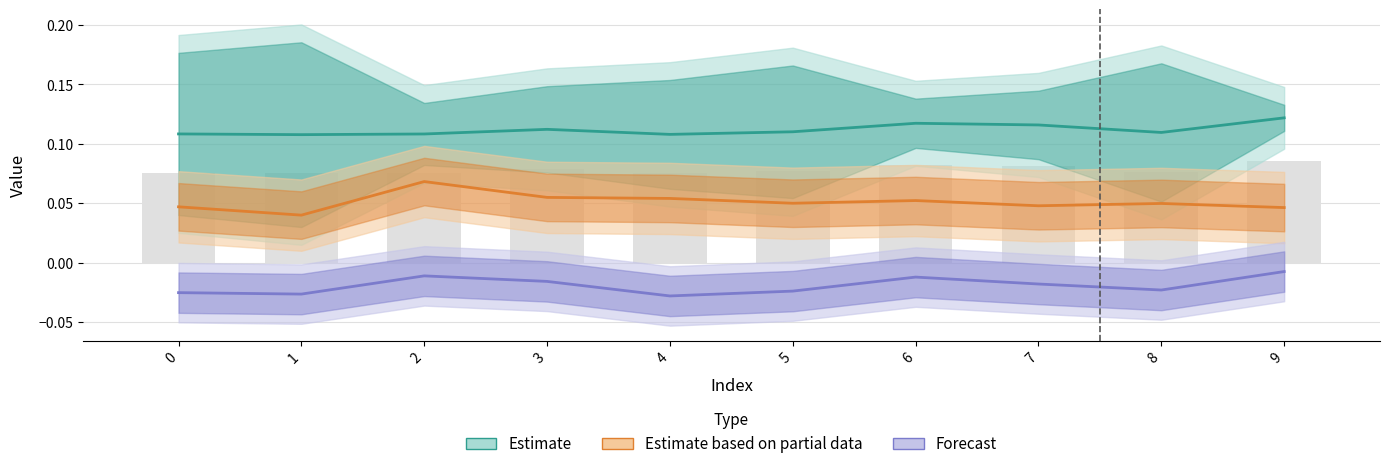

The value of Estimate based on partial data at 9 is 0.1. True or false?

False